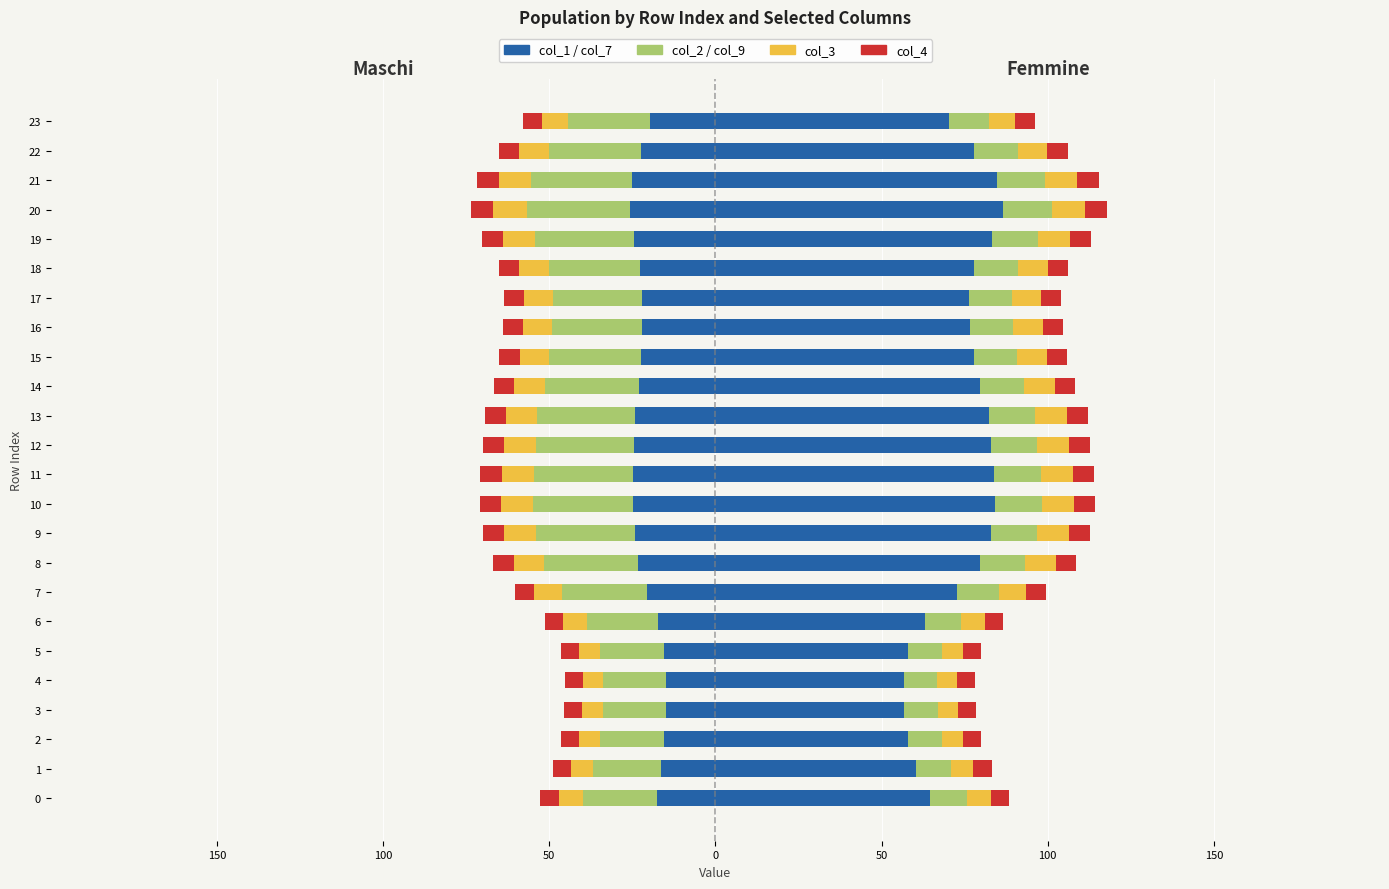

Is it true that col_2 equals -31.9 at 3?

False